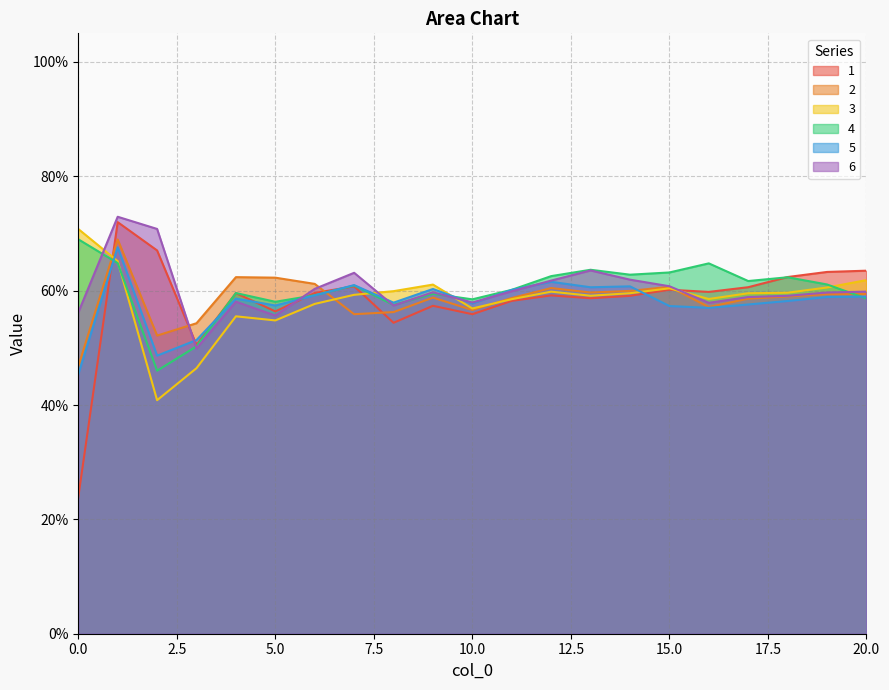

What is the value of the 5 point at the 16th from the left?

0.6